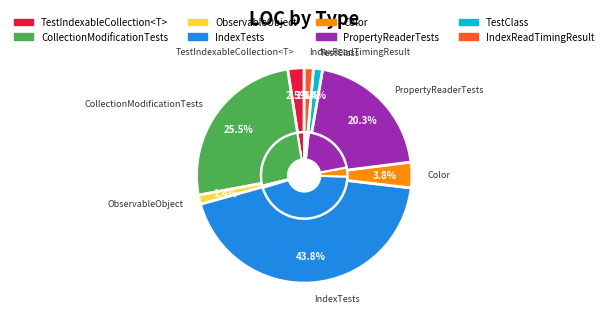

Does ObservableObject represent more than half of the total?

No